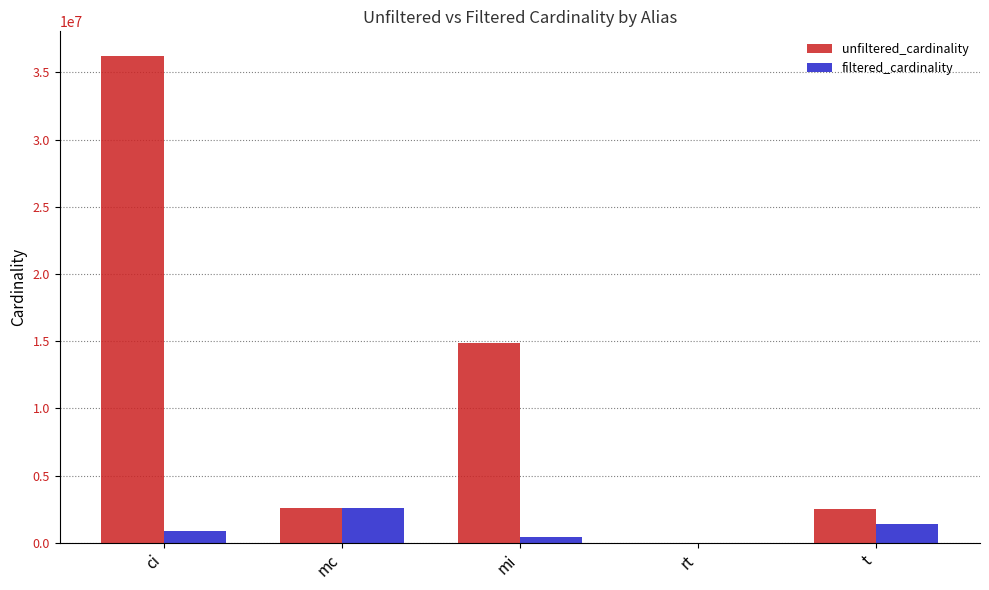

At which category does the chart reach its peak across all series?

ci